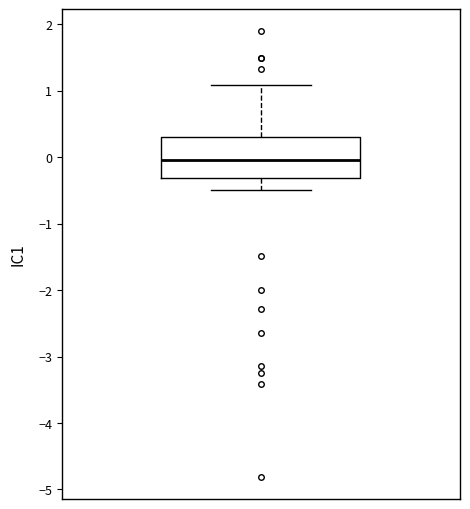

Where is the lower edge of the box on the y-axis? The values are not printed on the chart, so give them approximately, as read against the axis.

-0.3